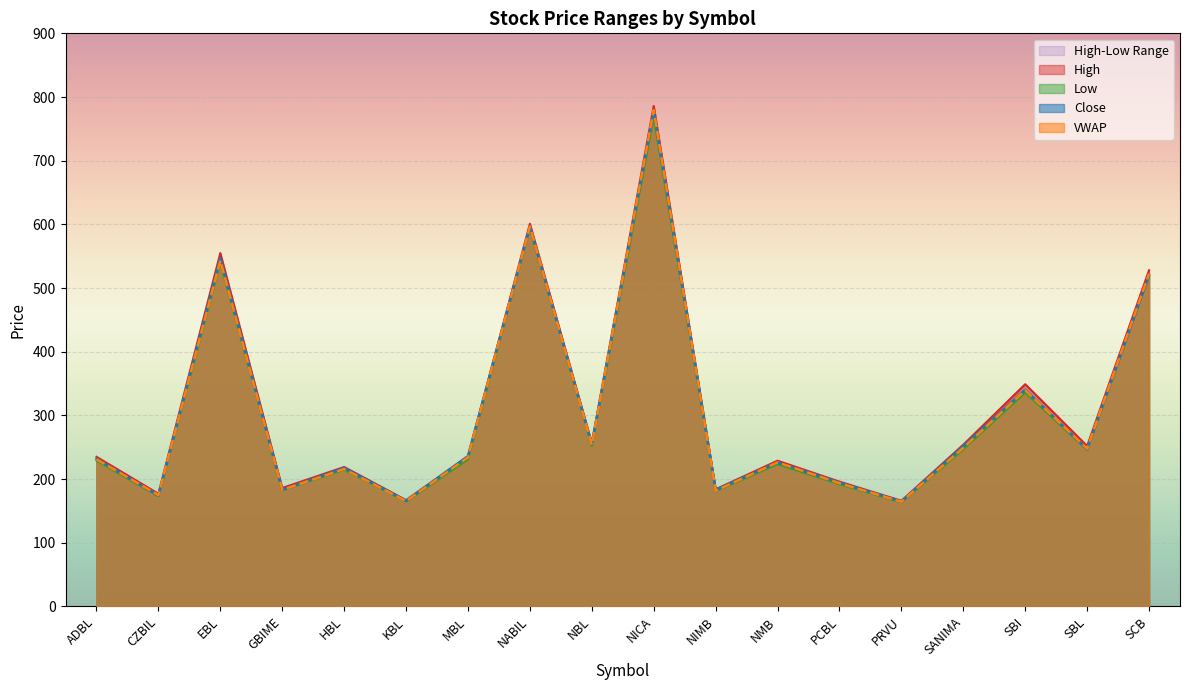

What is the highest value of the Close series?

778.0